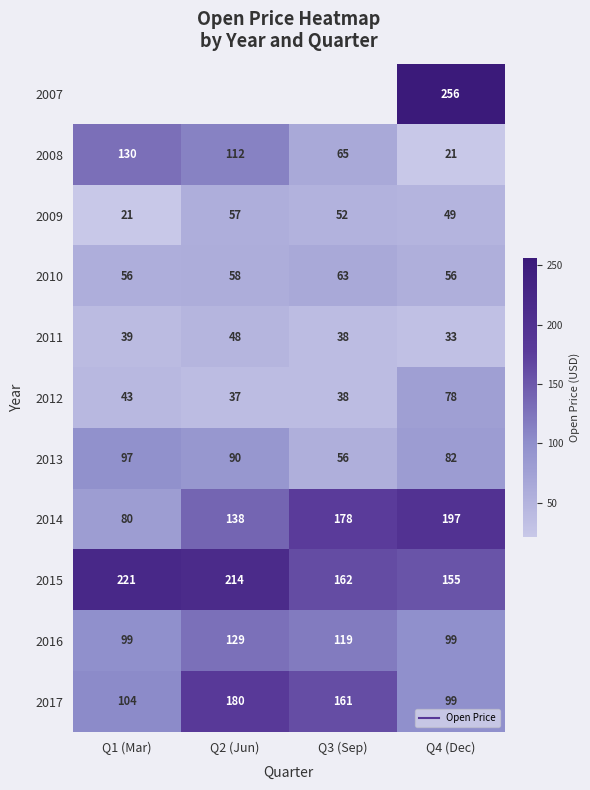

At which category is the sum across all series the highest?

Q4 (Dec)